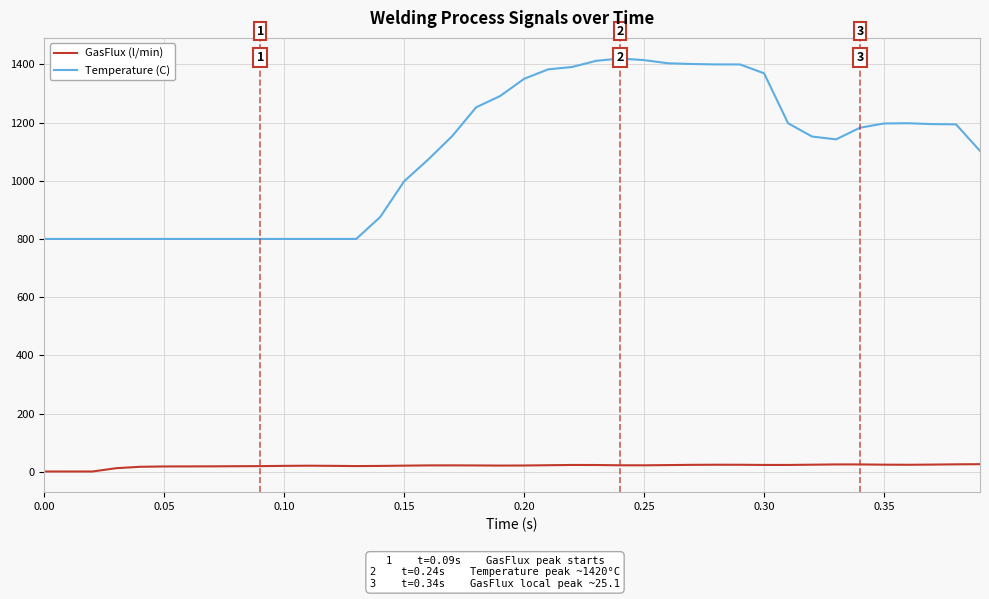

Which series has the largest total across all categories?

Temperature (C)